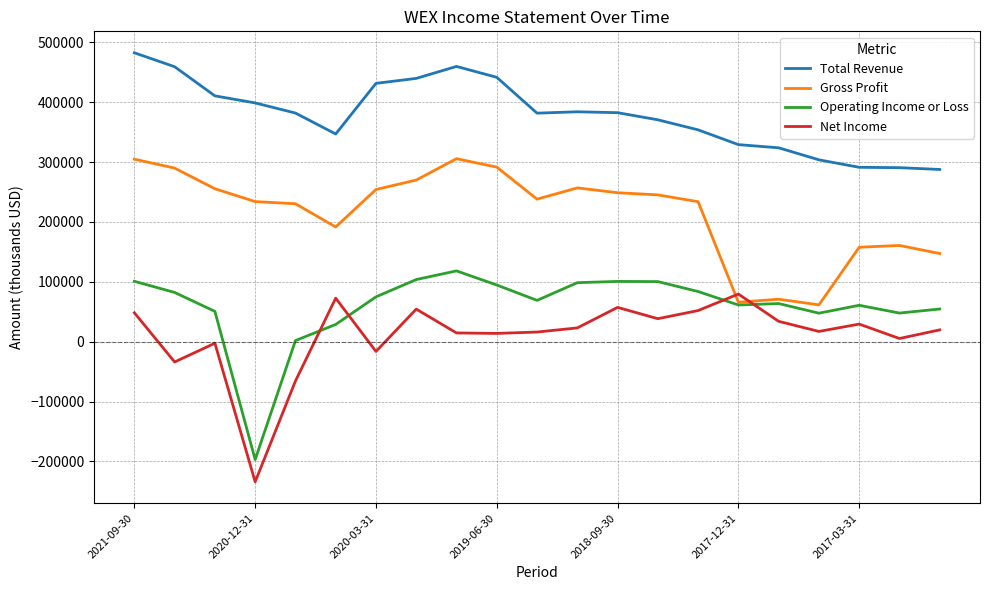

Which series has the largest total across all categories?

Total Revenue